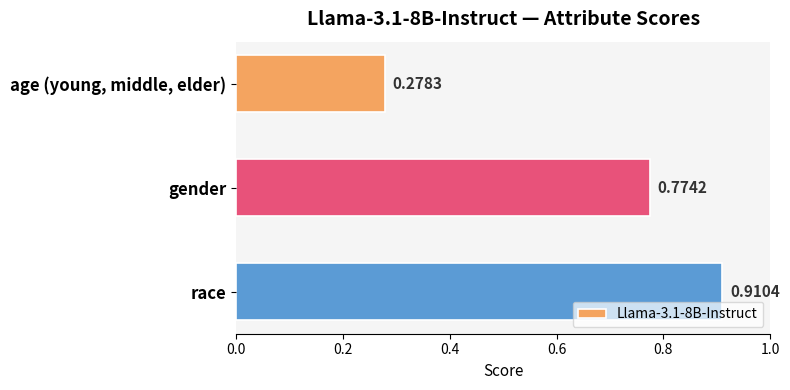

How many bars are there in total?

3